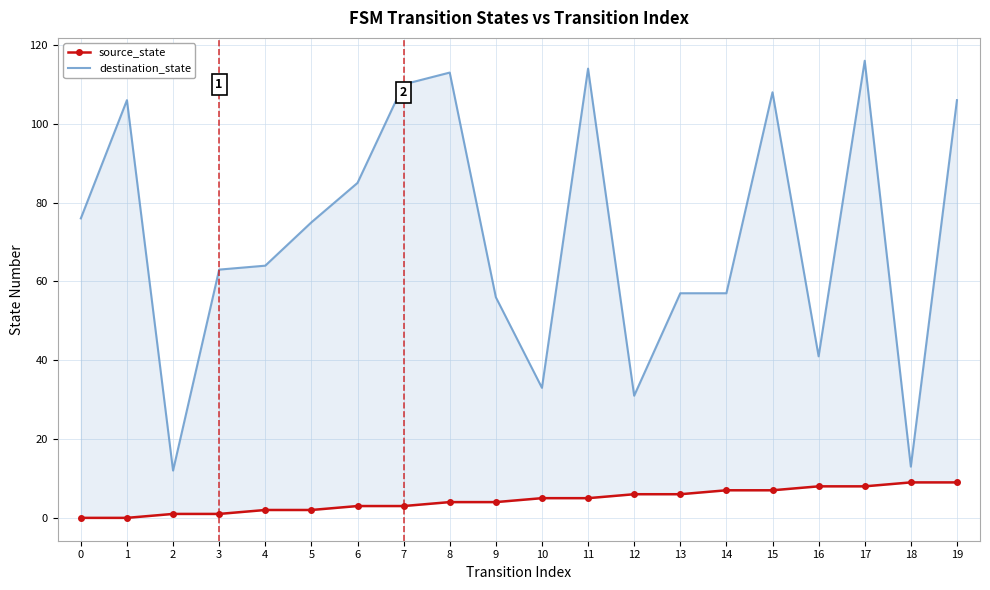

What is the greatest value displayed?

116